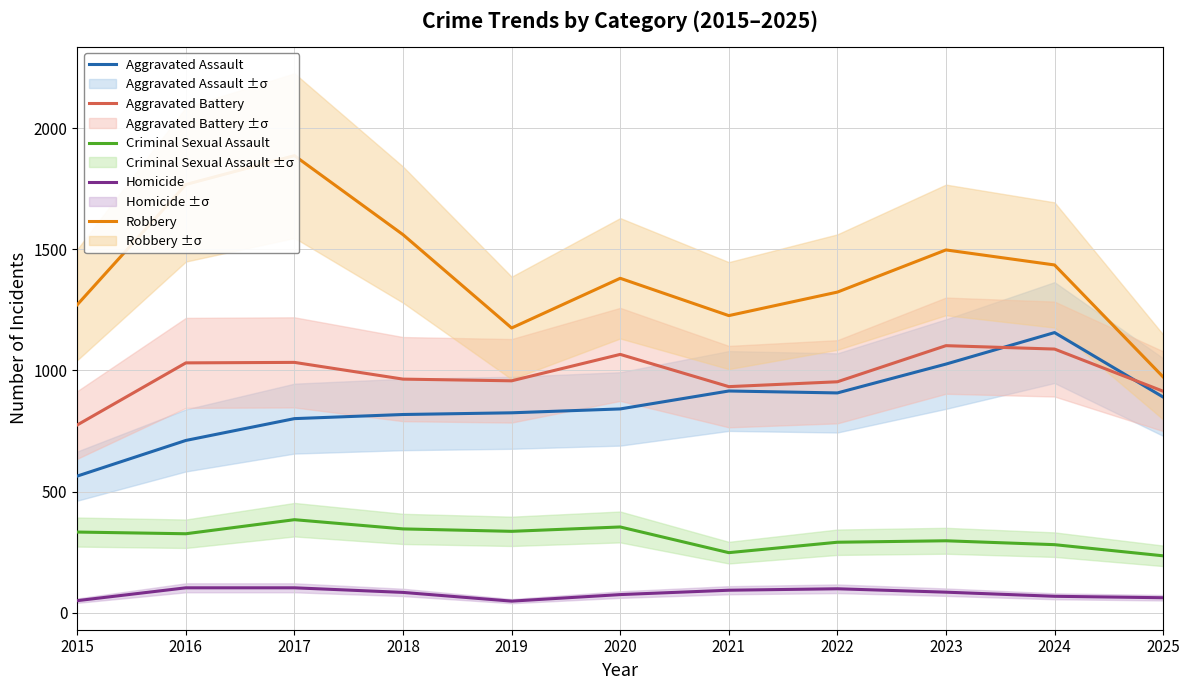

Where does the Homicide series first go above 84?

2016